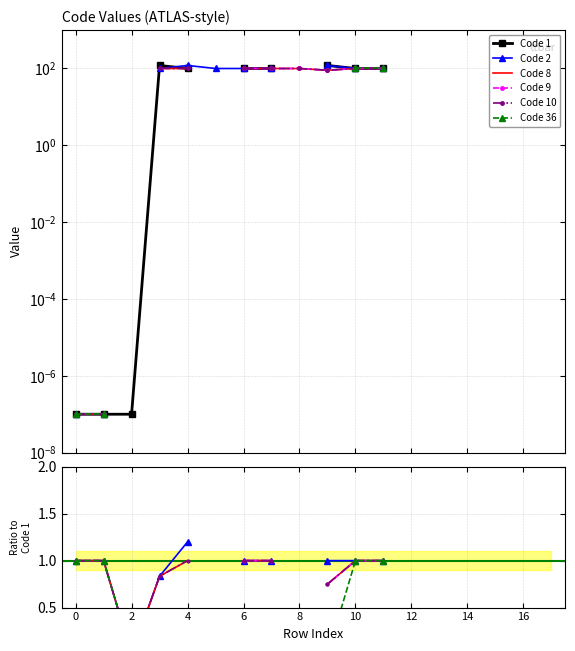

How many data points in Code 2 are less than 1?

2